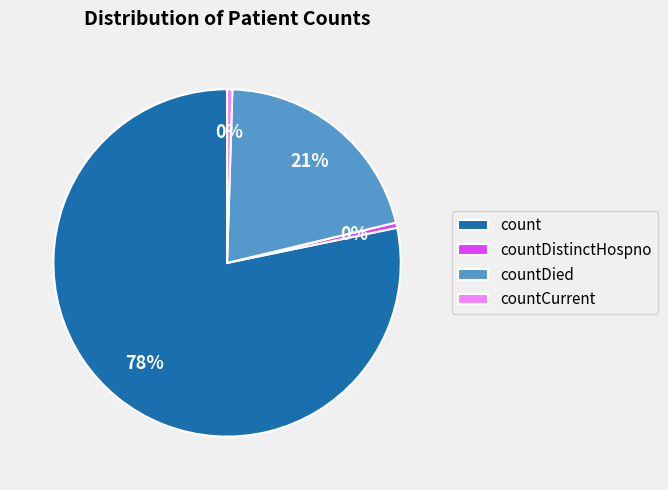

The count slice represents 78% of the pie. True or false?

True